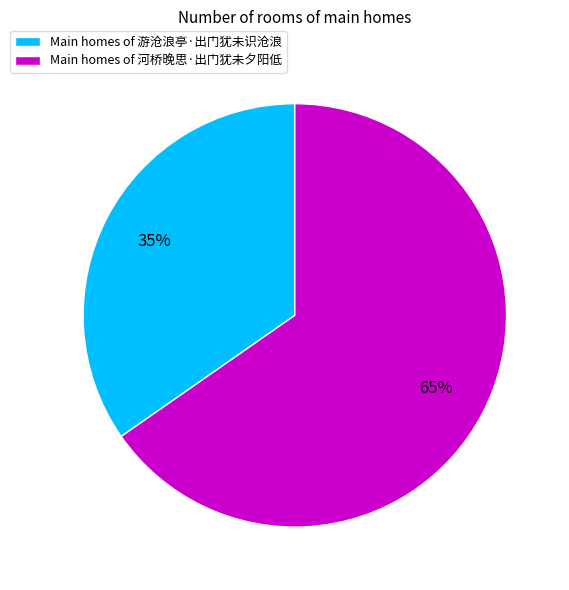

Between Main homes of 河桥晚思·出门犹未夕阳低 and Main homes of 游沧浪亭·出门犹未识沧浪, which is larger?

Main homes of 河桥晚思·出门犹未夕阳低